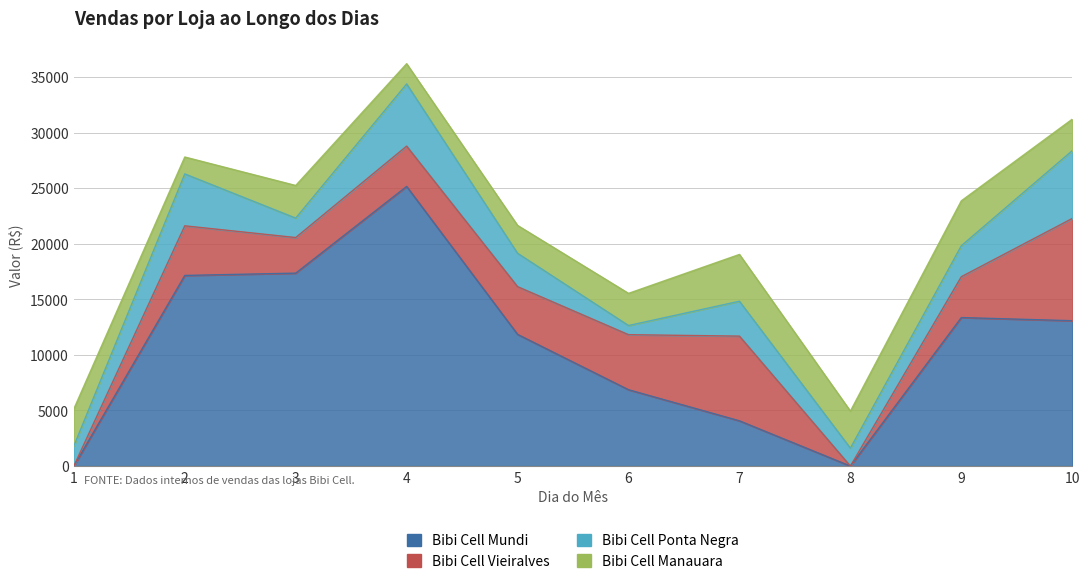

How many data points in Bibi Cell Ponta Negra are above 3002?

4